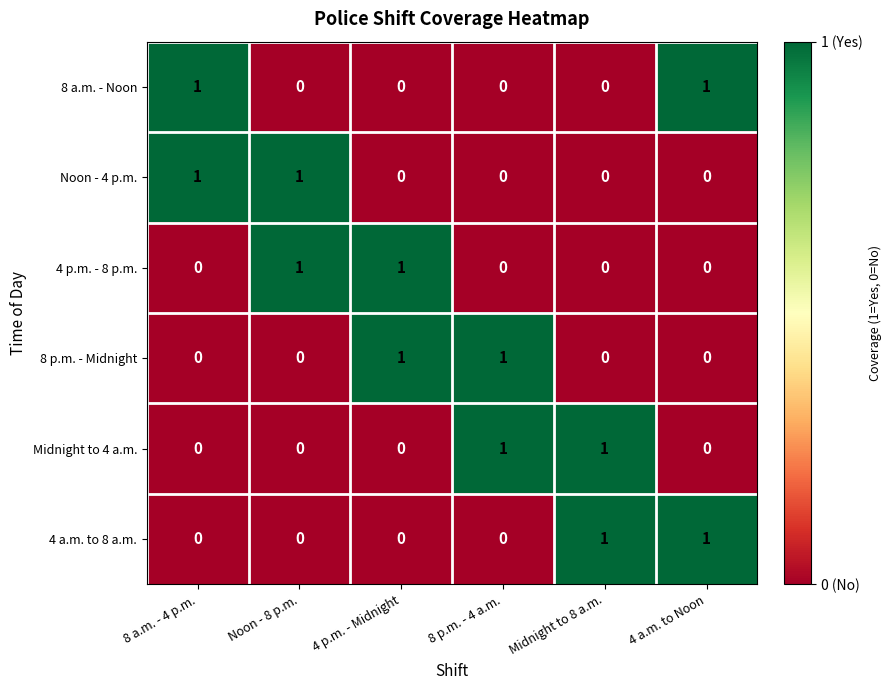

The value of Noon - 4 p.m. at 4 p.m. - Midnight is -1. True or false?

False